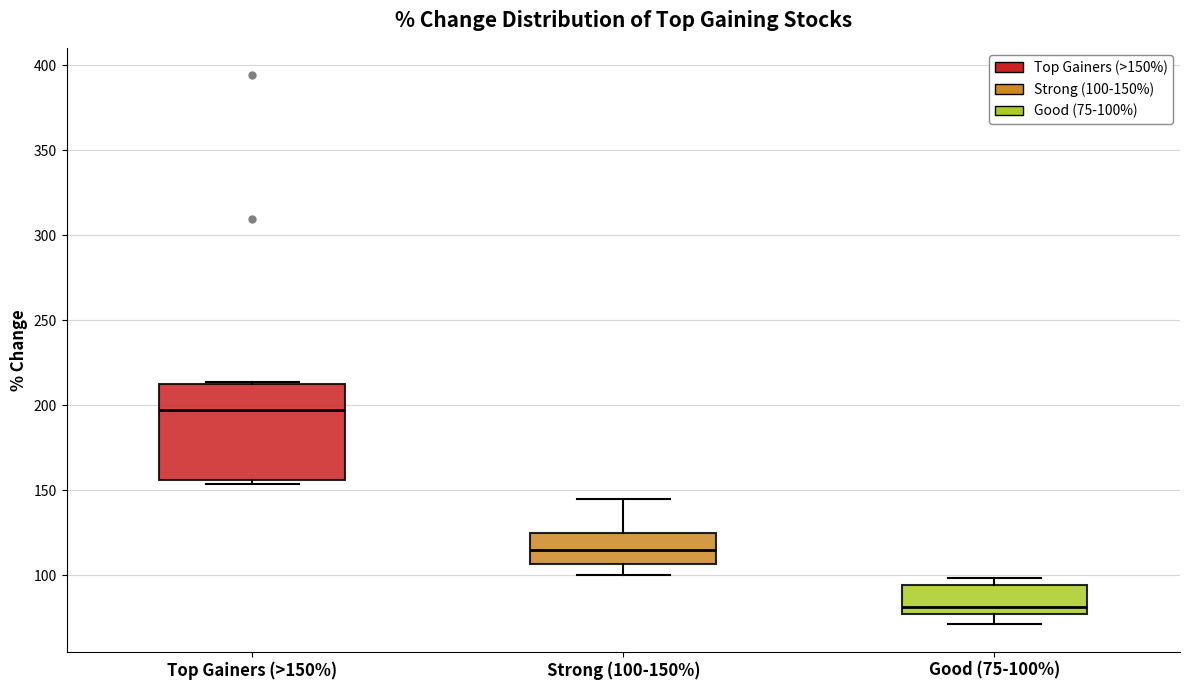

Reading left to right, transcribe this box plot: for each box, give where its median line is, the range the box spans, and where its two whiskers end, as read against the y-axis. The values are not printed on the chart, so give them approximately, as read against the axis.

Top Gainers (>150%): median 195, box 155 to 215, whiskers 155 (just below the box's lower edge) to 215
Strong (100-150%): median 115, box 105 to 125, whiskers 100 to 145
Good (75-100%): median 80, box 75 to 95, whiskers 70 to 100